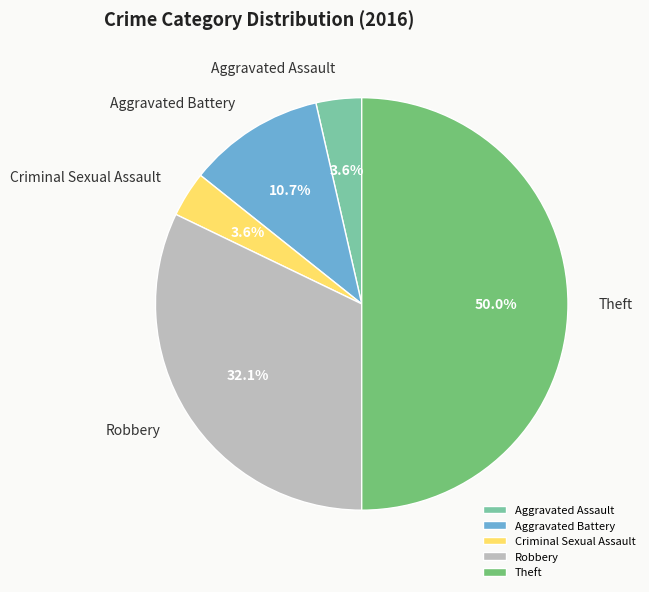

To the nearest percent, what portion does Robbery represent?

32%